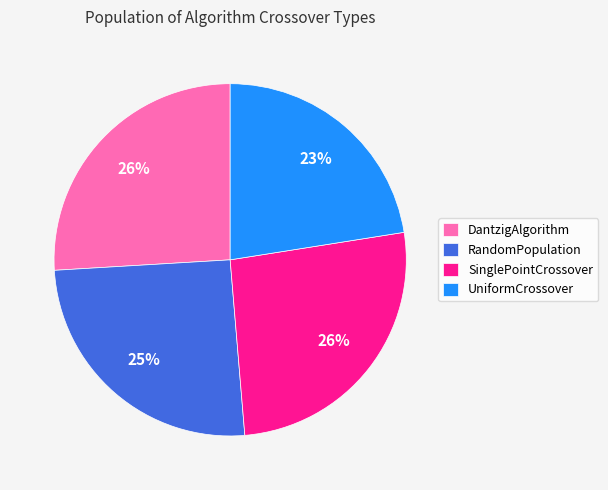

To the nearest percent, what is the average slice percentage?

25%